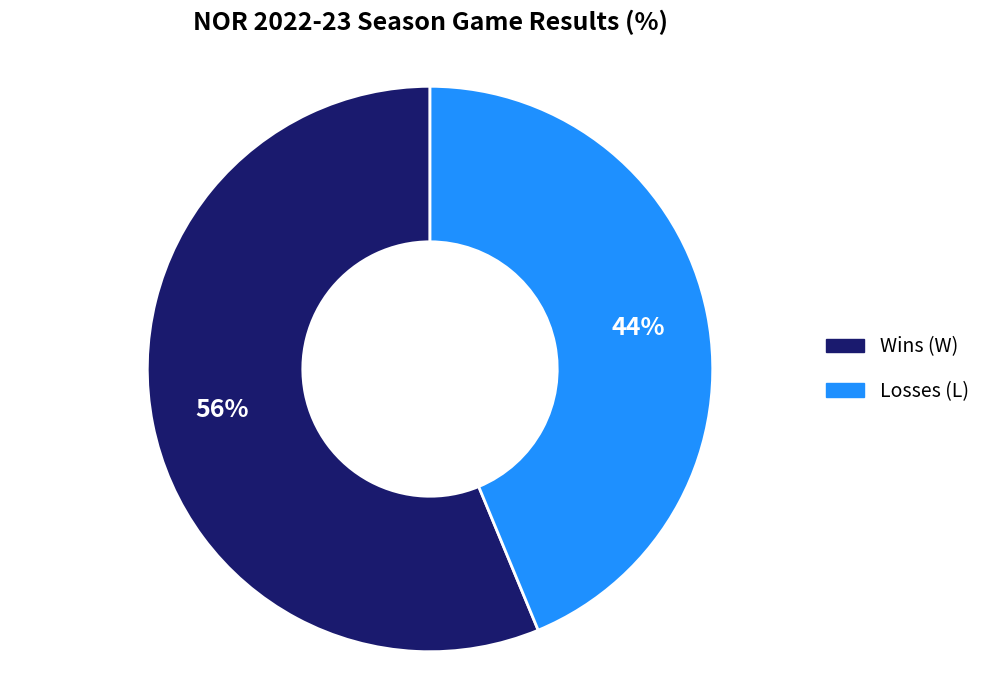

Is there any slice that represents more than half of the pie?

Yes